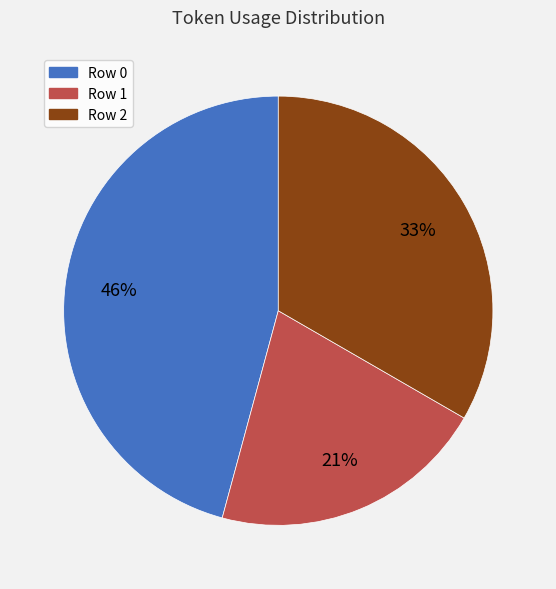

To the nearest percent, what is the average slice percentage?

33%